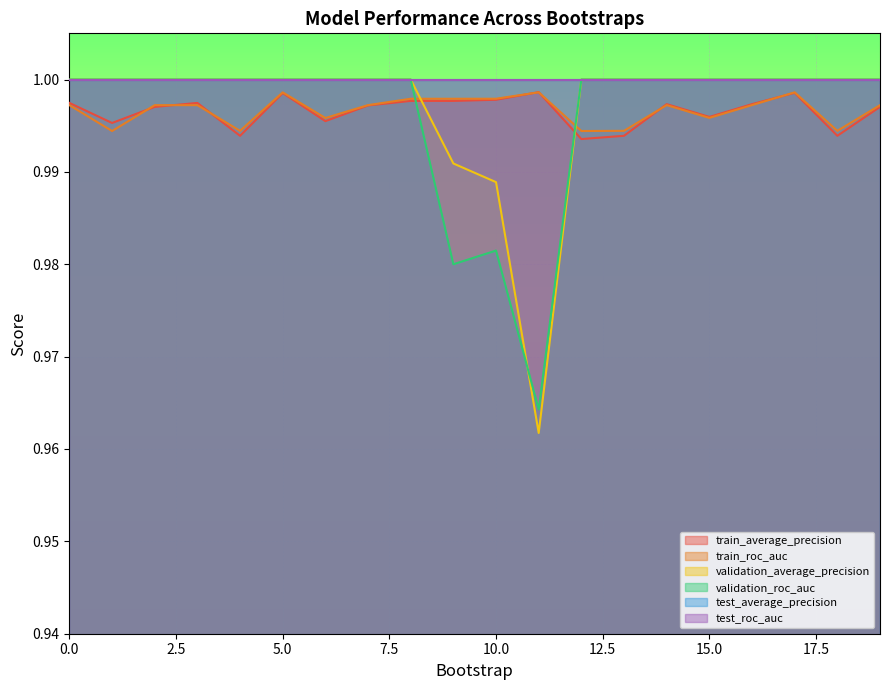

How many lines are shown in the chart?

6